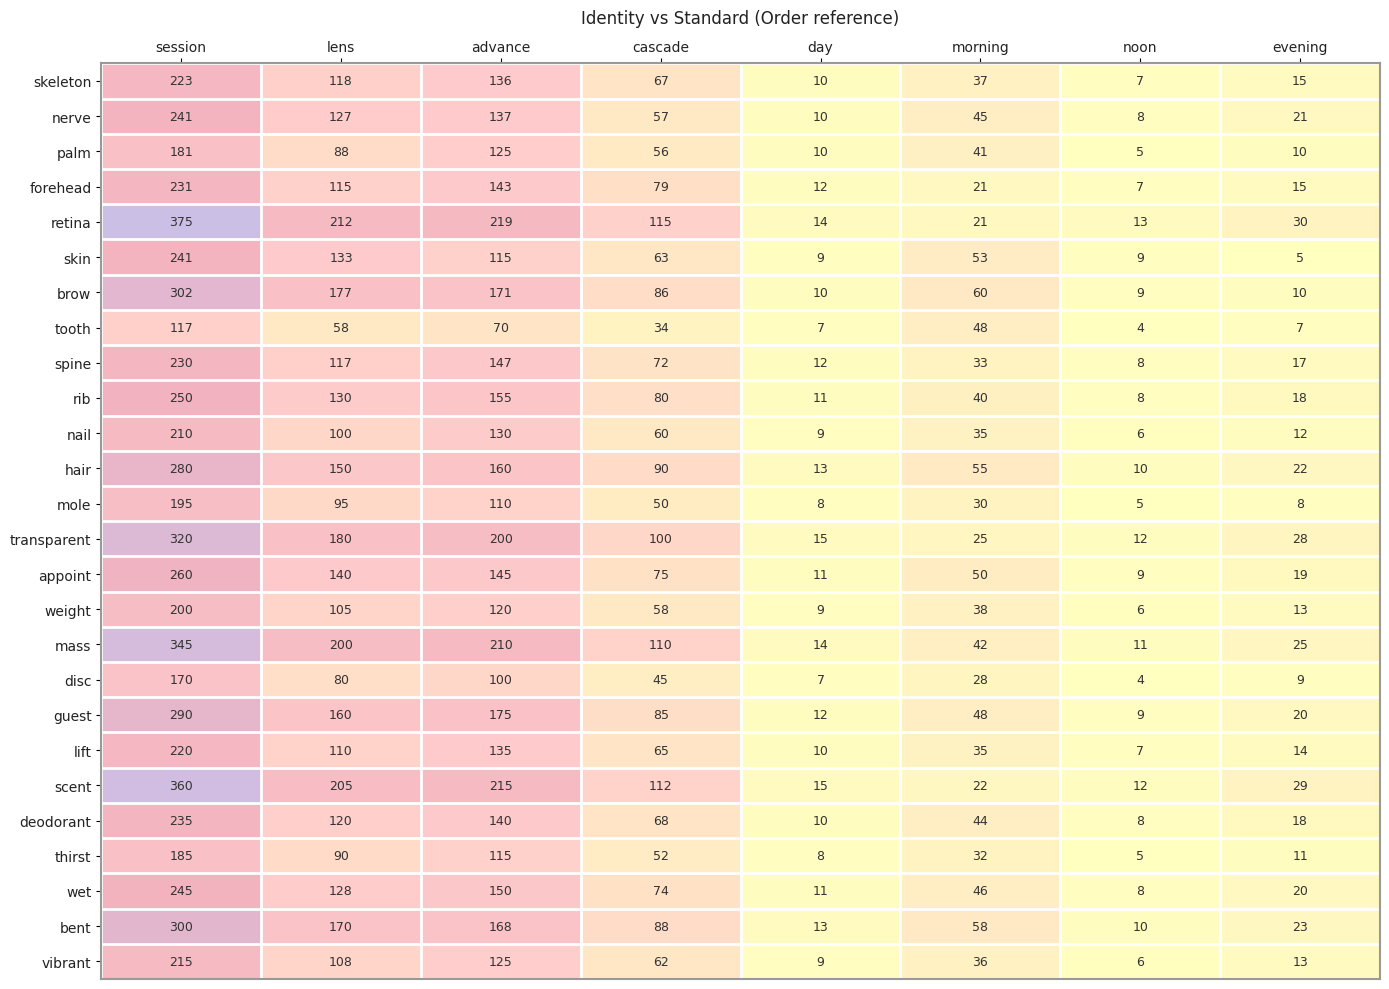

Rank the categories by forehead value from lowest to highest.

noon, day, evening, morning, cascade, lens, advance, session